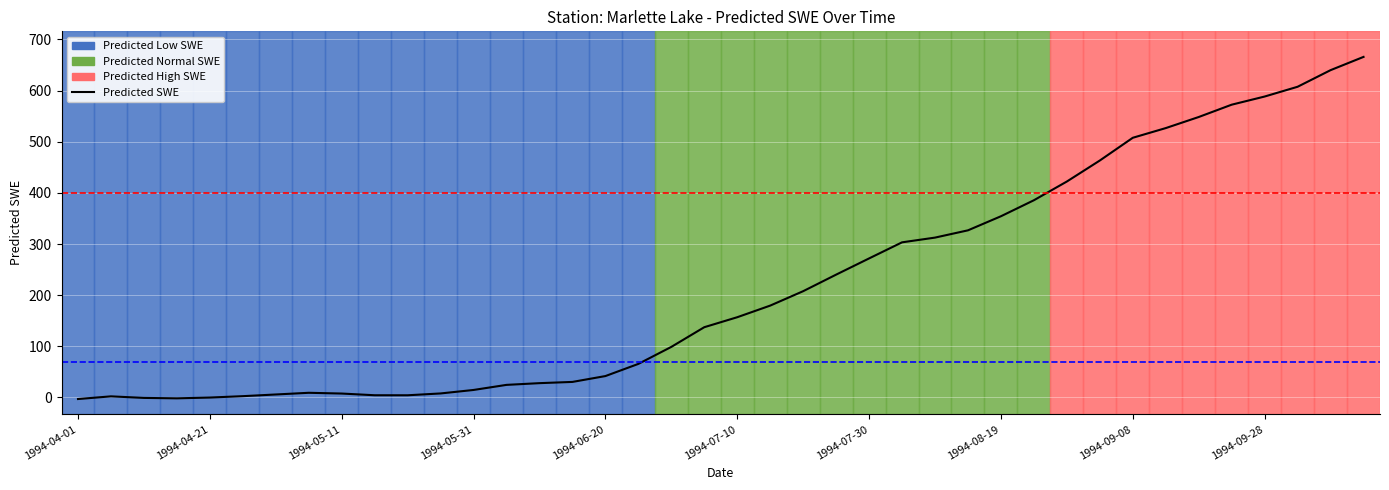

Where is the data nearest to the value 331?

1994-08-14